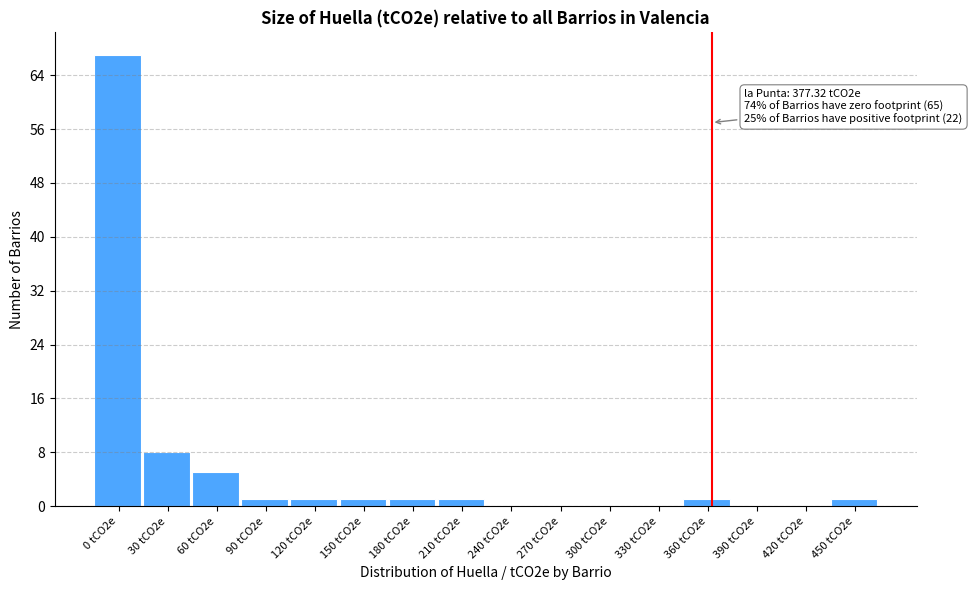

Reading right to left, extract all data points from this chart.

450 tCO2e=1	420 tCO2e=0	390 tCO2e=0	360 tCO2e=1	330 tCO2e=0	300 tCO2e=0	270 tCO2e=0	240 tCO2e=0	210 tCO2e=1	180 tCO2e=1	150 tCO2e=1	120 tCO2e=1	90 tCO2e=1	60 tCO2e=5	30 tCO2e=8	0 tCO2e=67